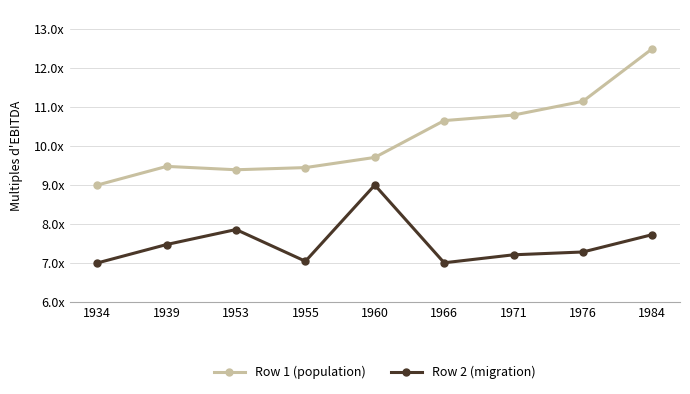

Does the chart have visible grid lines?

Yes